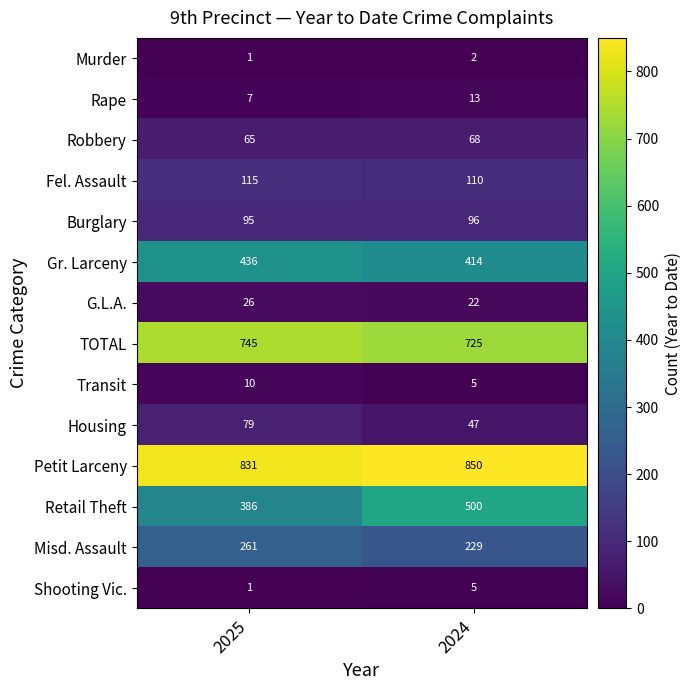

Reading right to left, list all the values displayed in this chart.

Murder: 2	1
Rape: 13	7
Robbery: 68	65
Fel. Assault: 110	115
Burglary: 96	95
Gr. Larceny: 414	436
G.L.A.: 22	26
TOTAL: 725	745
Transit: 5	10
Housing: 47	79
Petit Larceny: 850	831
Retail Theft: 500	386
Misd. Assault: 229	261
Shooting Vic.: 5	1